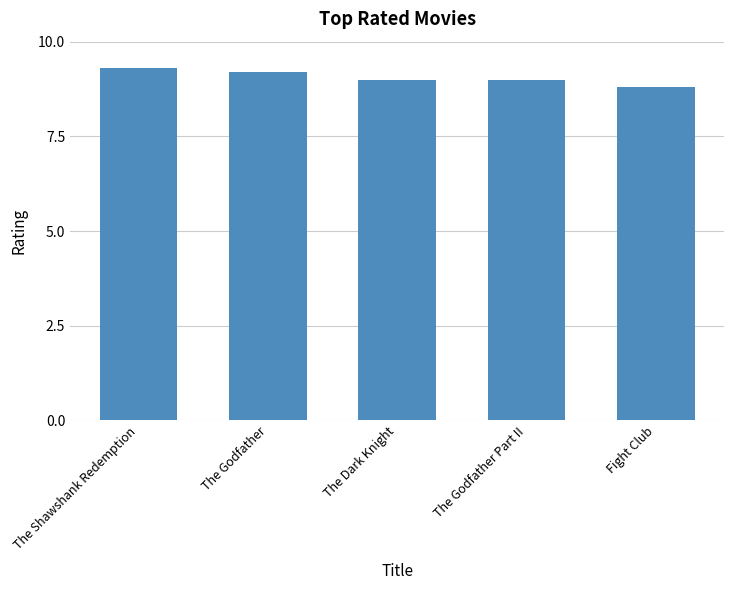

What is the smallest value displayed?

8.8